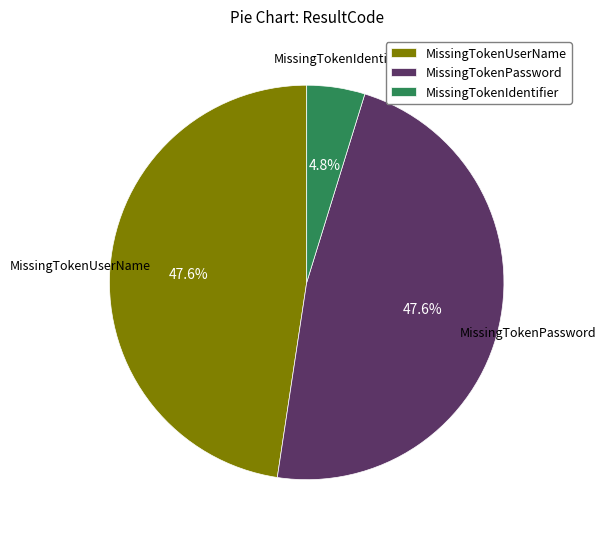

How many slices are in this pie chart?

3